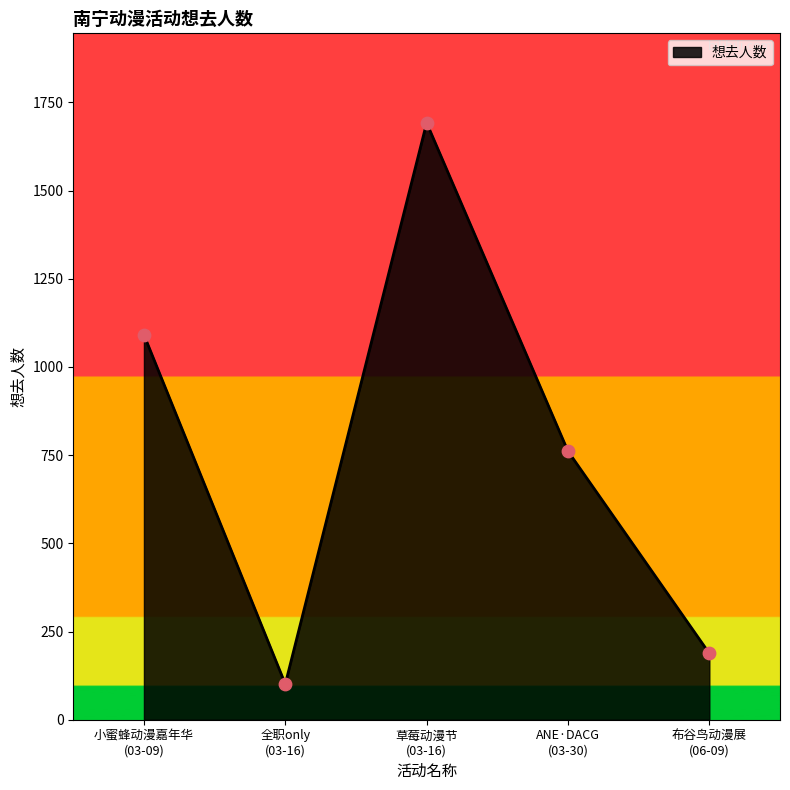

What is the greatest value displayed?

1692